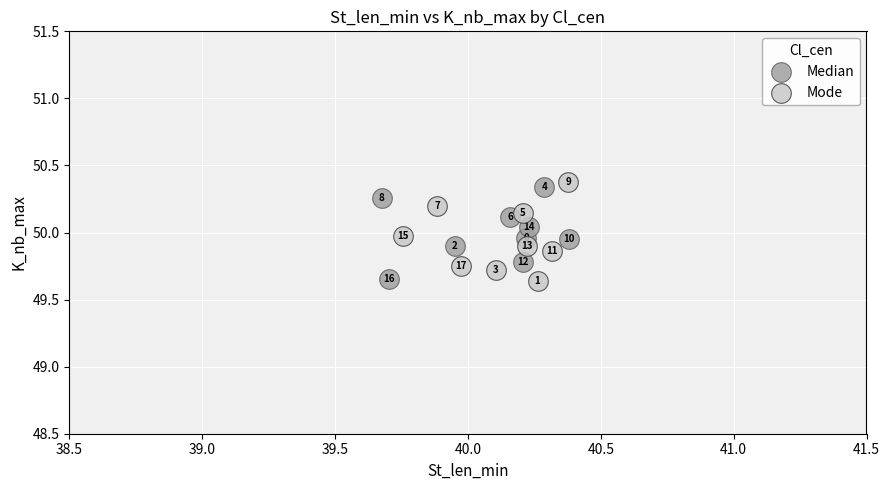

Which series reaches the minimum Y coordinate?

Mode